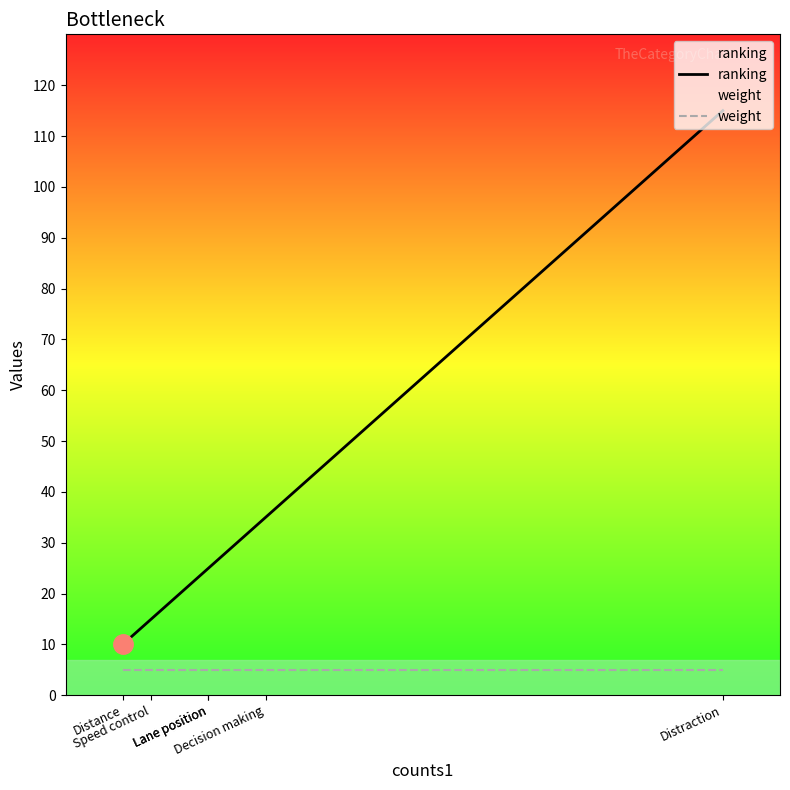

Read the weight value at Speed control.

5